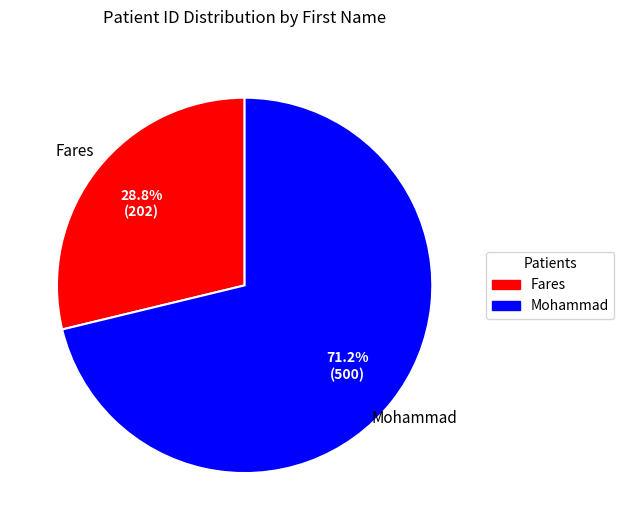

To the nearest percent, what percentage of the pie is Mohammad?

71%